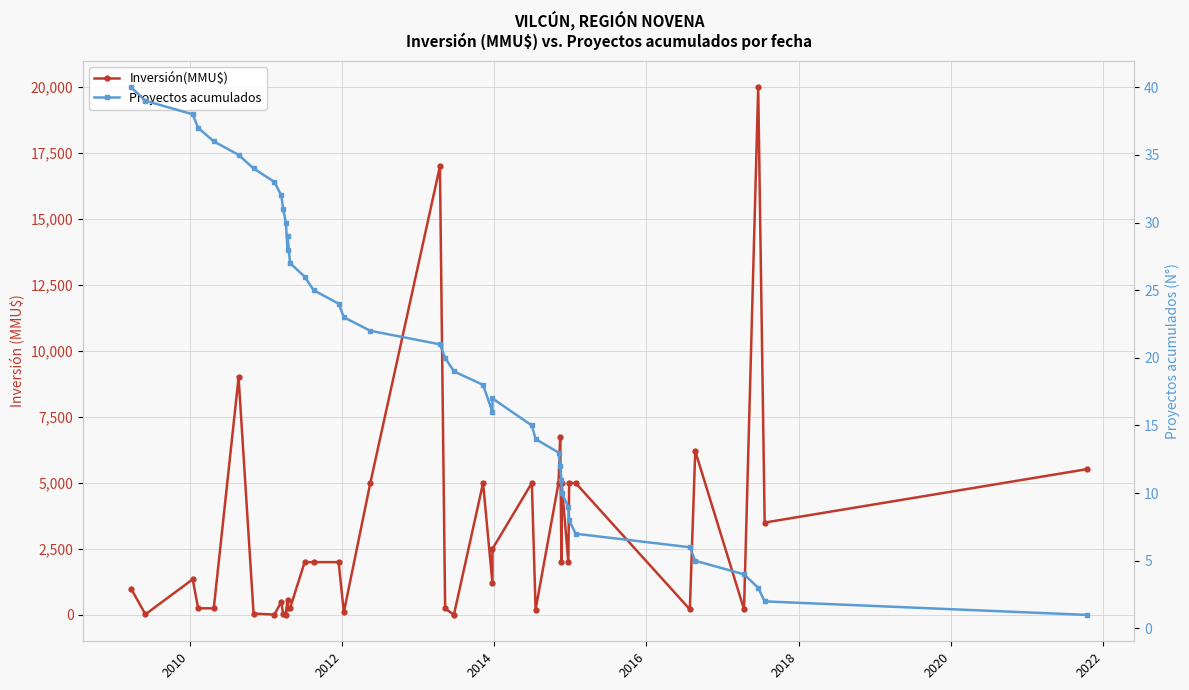

What are all the series names shown in the legend?

Inversión(MMU$), Proyectos acumulados